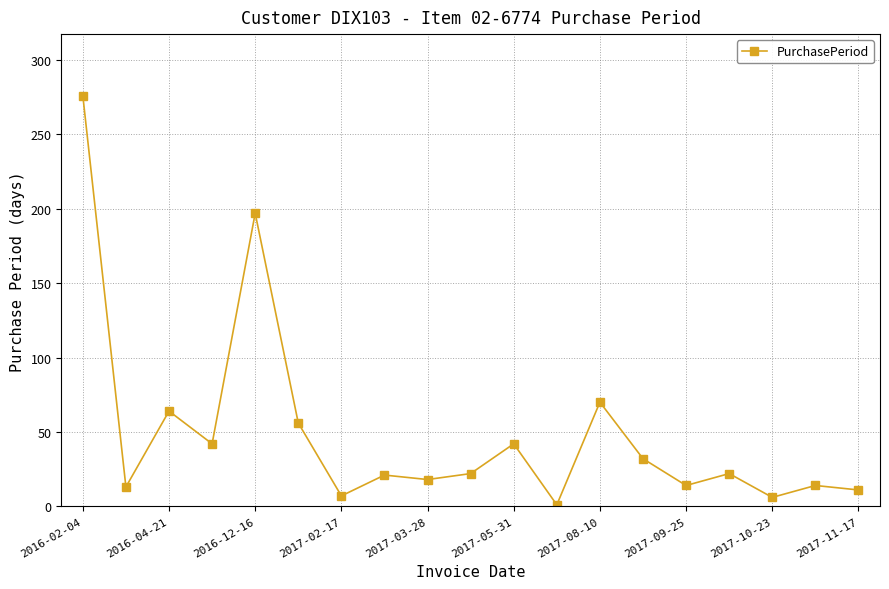

What is the greatest value displayed?

276